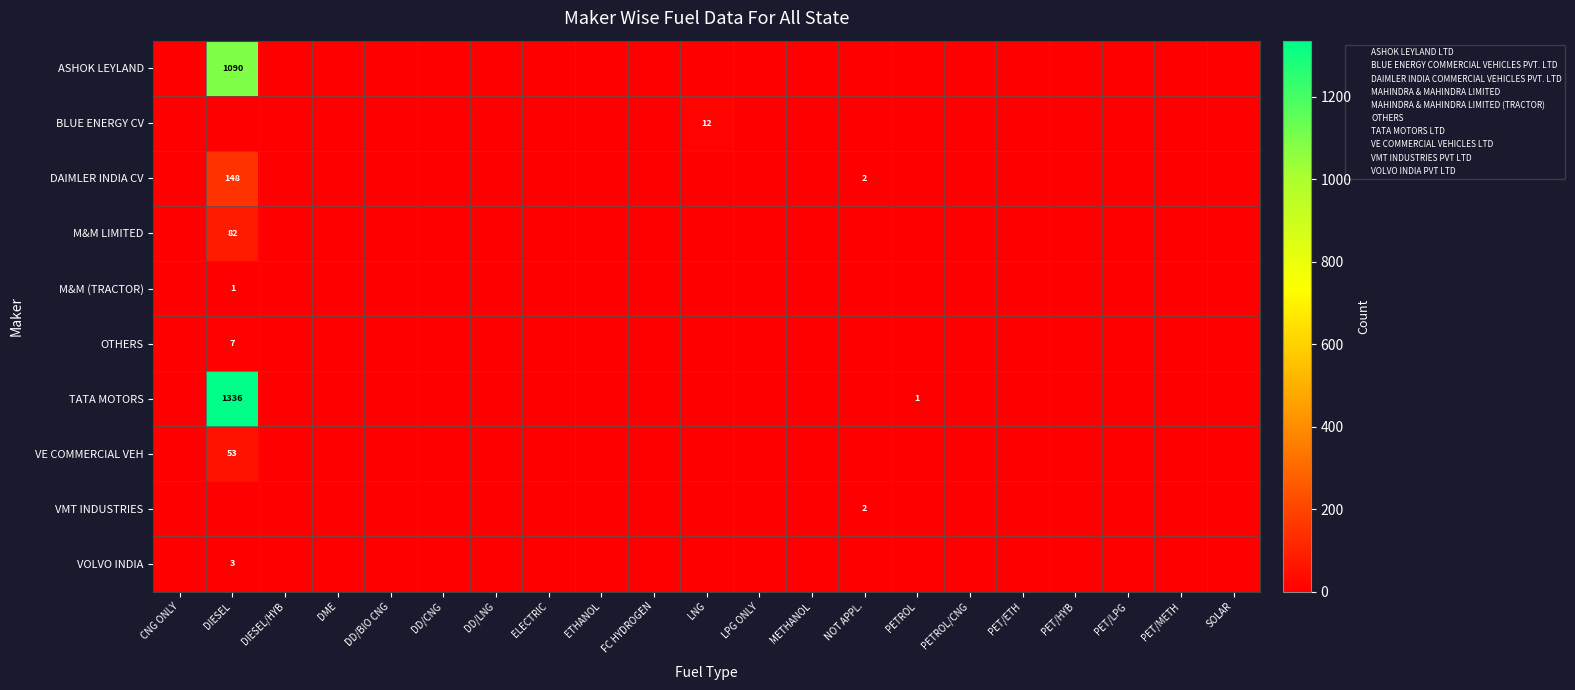

True or false: BLUE ENERGY CV has a value of -8 at SOLAR.

False